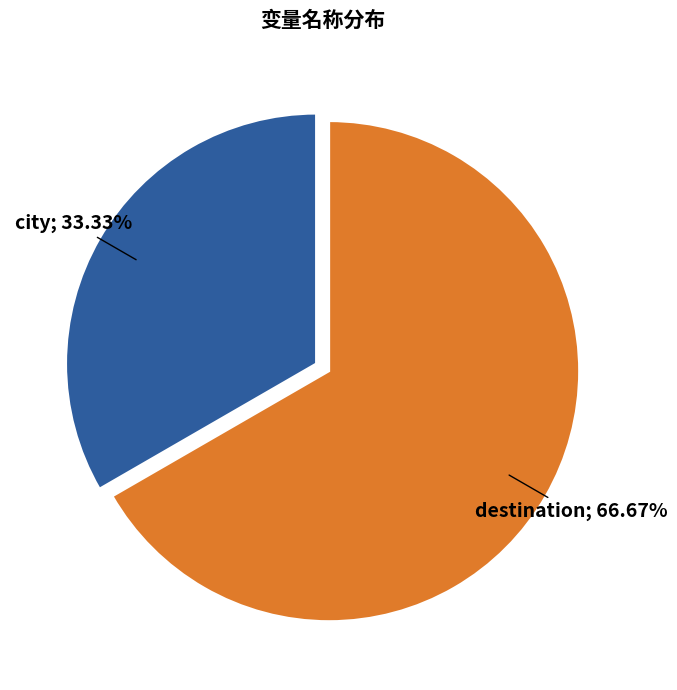

Is there any slice that represents more than half of the pie?

Yes